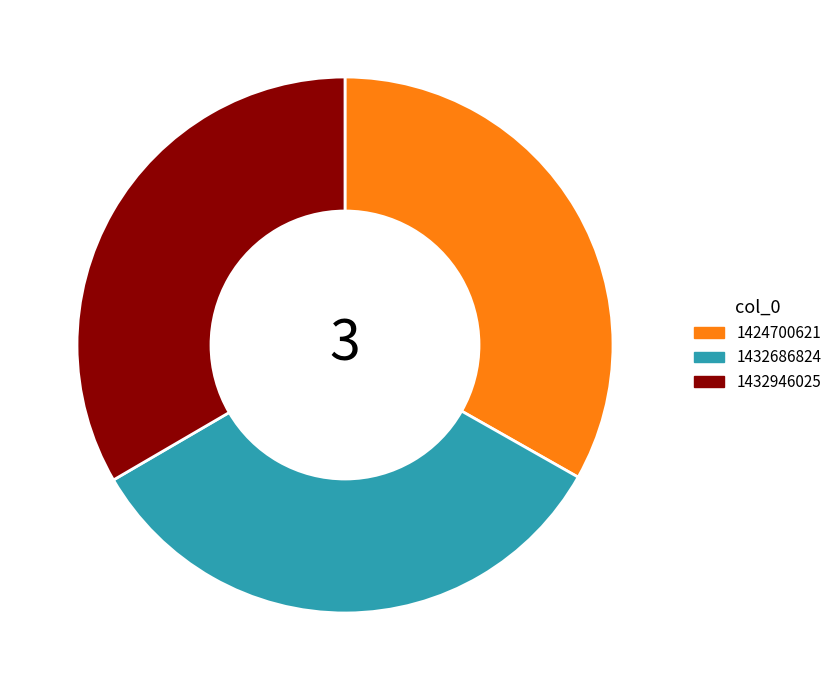

Is the sum of 1424700621 and 1432686824 greater than half?

Yes